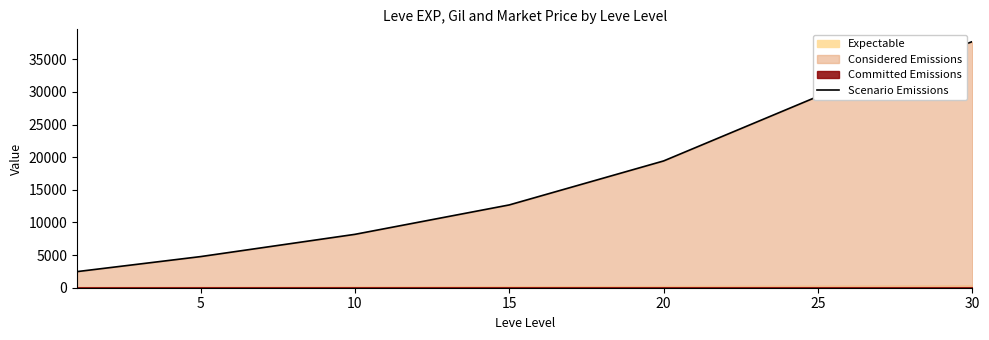

What is the change in value from 10 to 15?

+4509.2